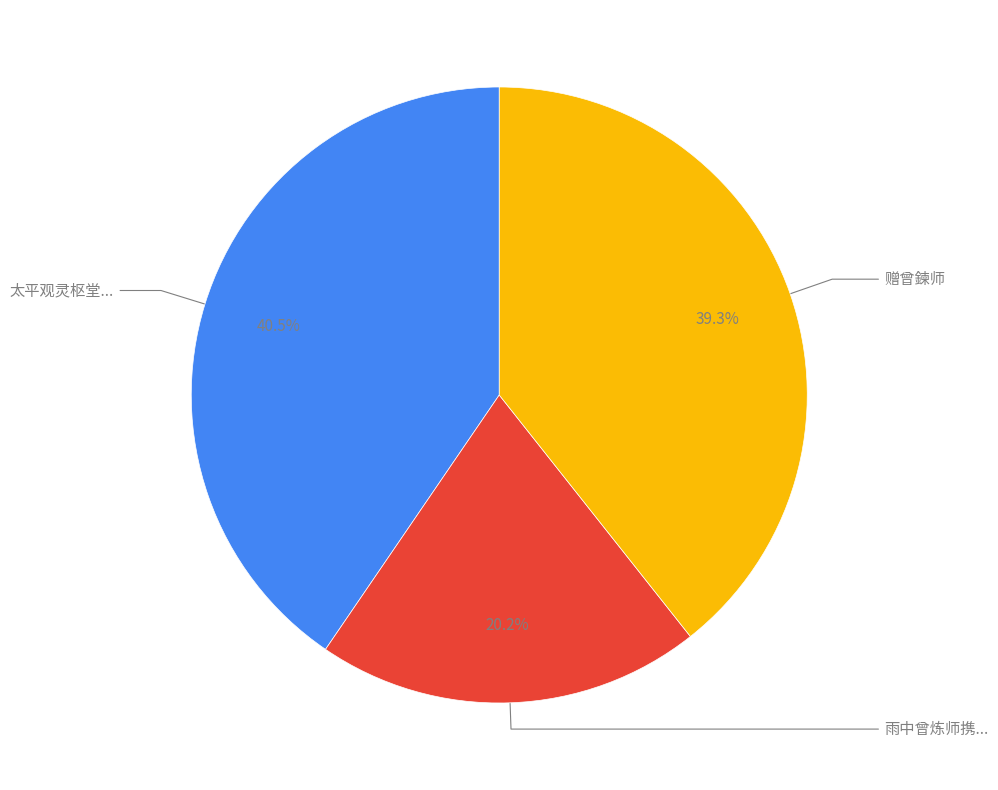

Does any single category account for the majority?

No